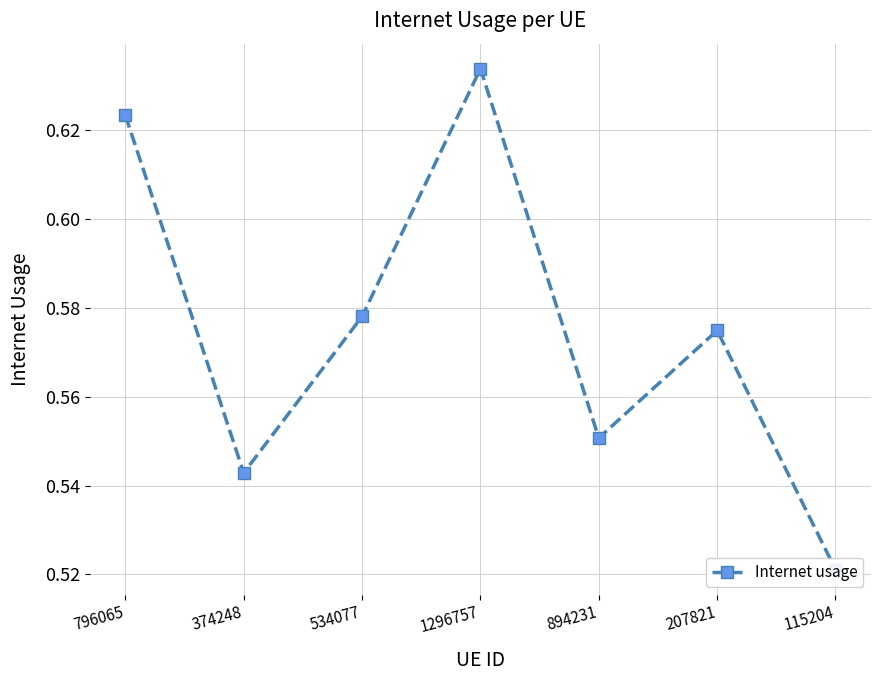

What is the difference between the maximum and minimum values?

0.1